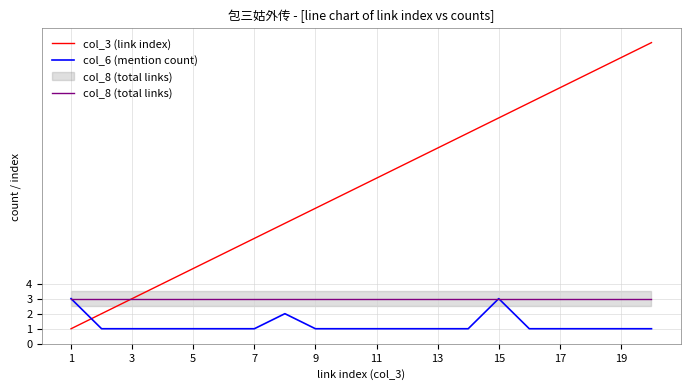

Rank the series by their average value, from lowest to highest.

col_6 (mention count), col_8 (total links), col_3 (link index)